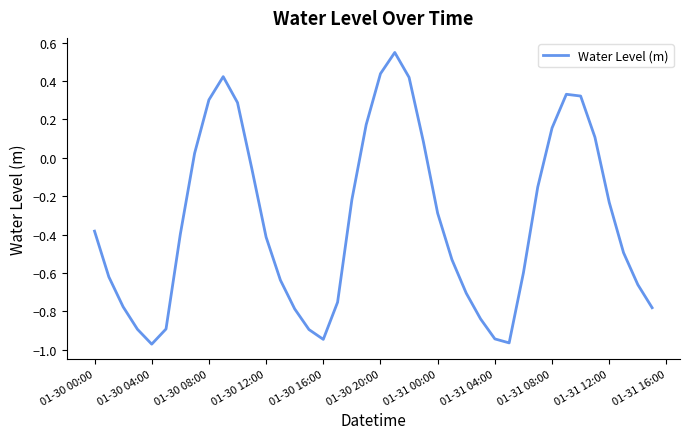

What is the difference between the maximum and minimum values?

1.5